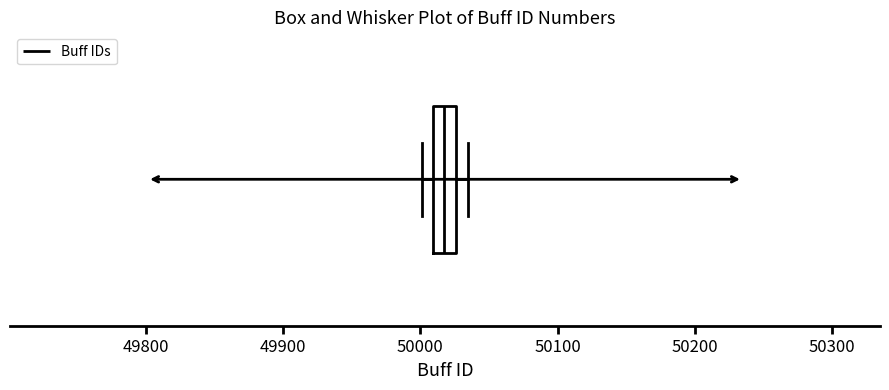

Where is the left edge of the box on the x-axis? The values are not printed on the chart, so give them approximately, as read against the axis.

50010